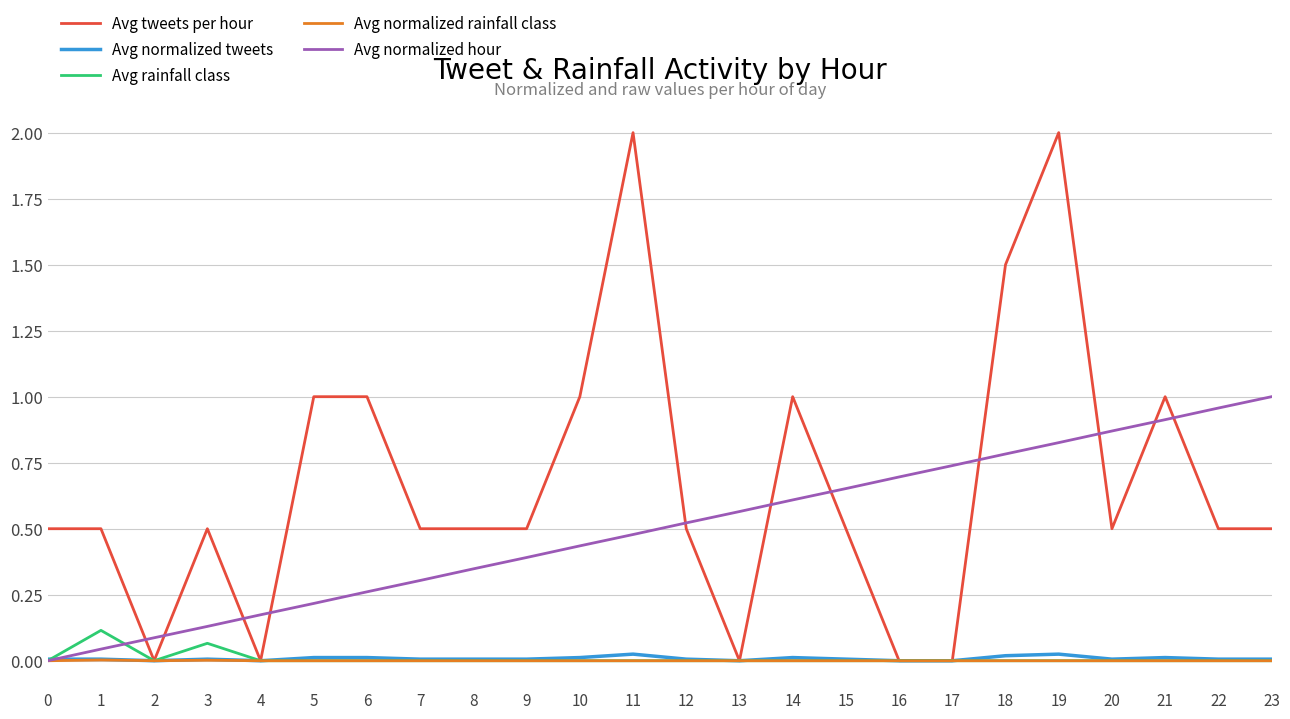

Which series has the largest total across all categories?

Avg tweets per hour